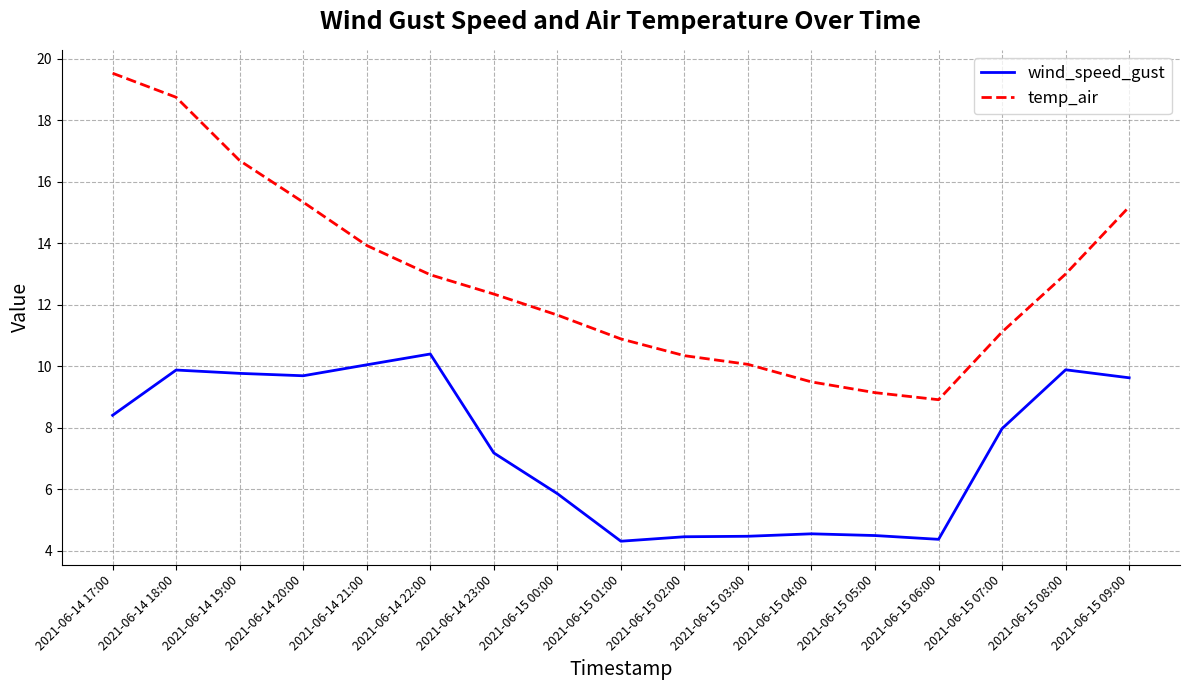

The temp_air series shows 14.9 at 2021-06-15 02:00. True or false?

False